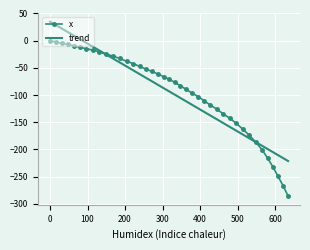

Reading left to right, transcribe all the data shown in this chart.

0.0=0.0	14.9=-2.5	31.0=-4.5	47.2=-7.0	63.6=-9.4	80.2=-12.2	96.7=-14.8	114.4=-17.3	131.6=-20.7	149.0=-24.6	167.7=-28.2	185.7=-32.7	204.0=-37.7	222.1=-42.3	239.0=-47.3	255.7=-52.2	272.1=-56.6	287.3=-61.2	302.7=-66.1	318.2=-71.1	332.7=-76.8	347.6=-82.9	362.6=-89.3	377.9=-96.0	394.8=-102.7	410.9=-110.4	427.1=-118.2	444.6=-125.8	461.4=-134.3	479.4=-142.7	496.9=-152.1	513.9=-162.6	531.4=-173.9	548.6=-186.6	565.1=-200.2	580.1=-215.7	594.5=-232.2	608.1=-249.5	621.8=-267.0	634.8=-285.6